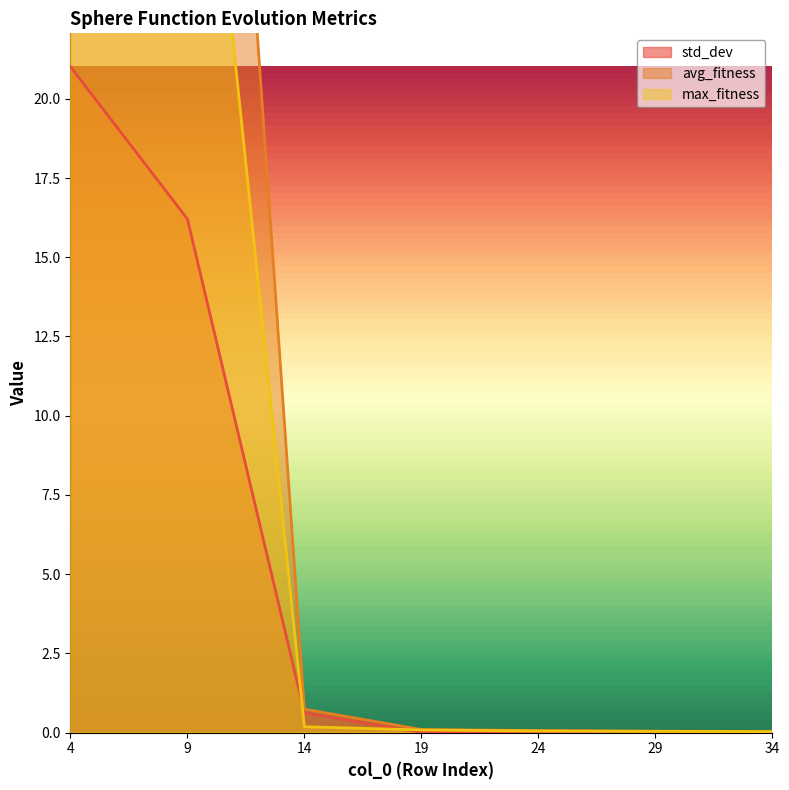

True or false: std_dev and avg_fitness cross at least once.

False